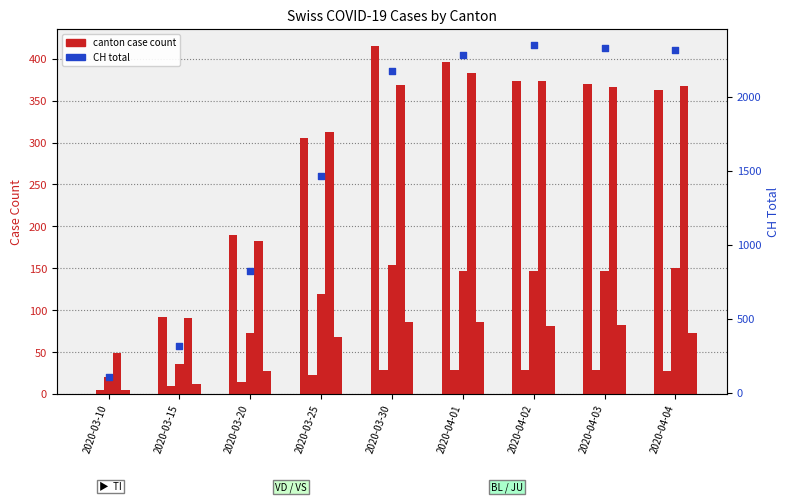

At how many categories does at least one series exceed 317?

7